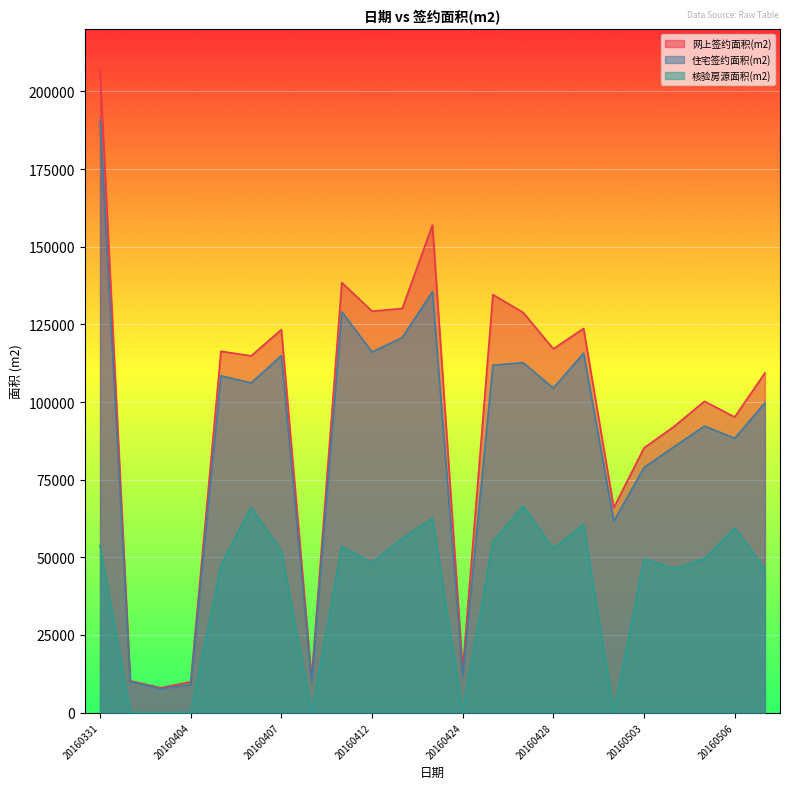

How many categories are shown in the chart?

23